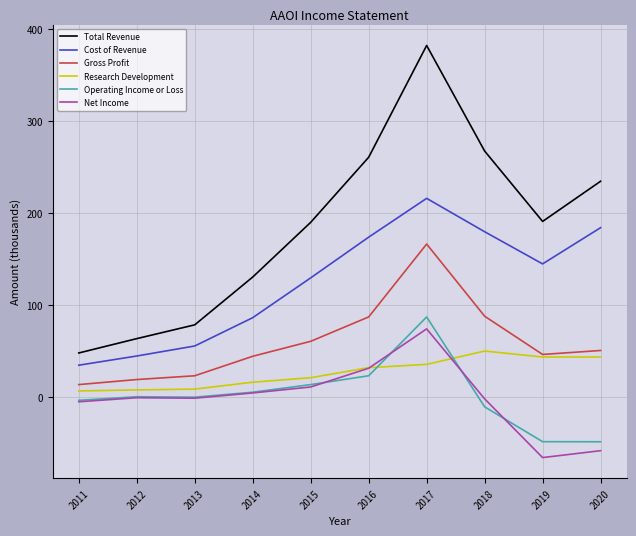

Does the chart display data point markers on the line(s)?

No